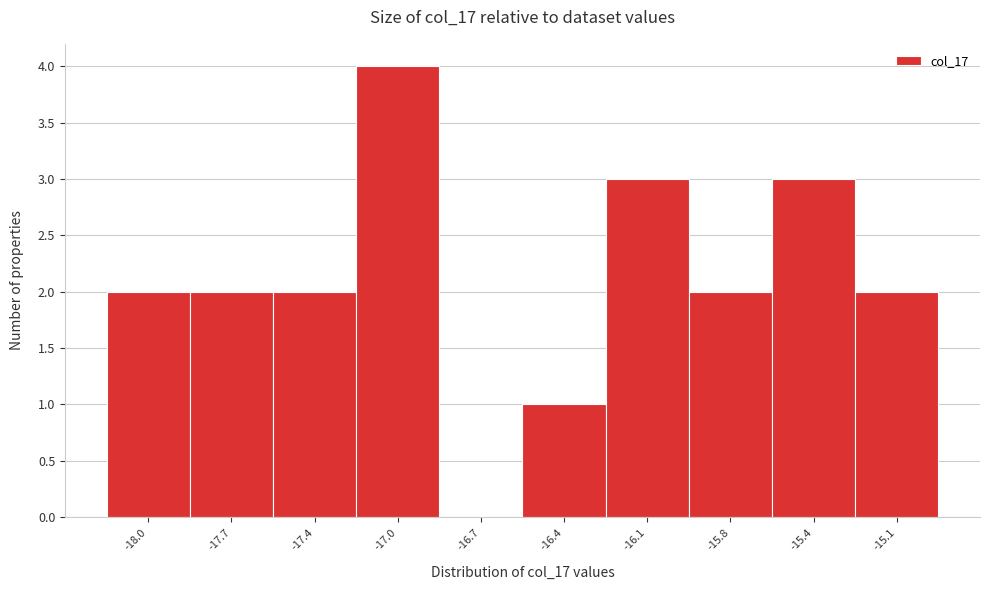

Reading left to right, list all the values displayed in this chart.

-18.0=2	-17.7=2	-17.4=2	-17.0=4	-16.7=0	-16.4=1	-16.1=3	-15.8=2	-15.4=3	-15.1=2